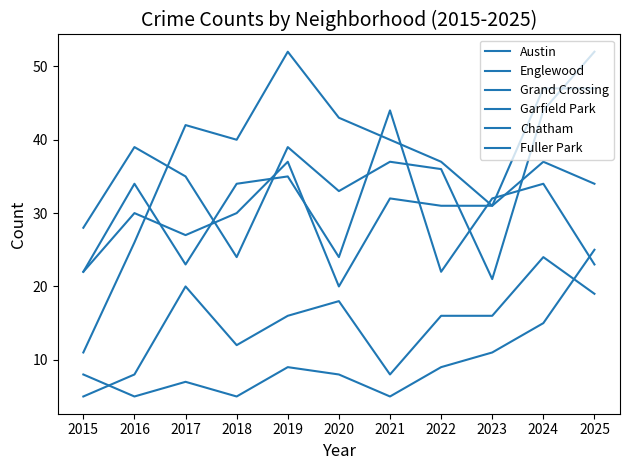

What is the difference between the Garfield Park values at 2017 and 2019?

10